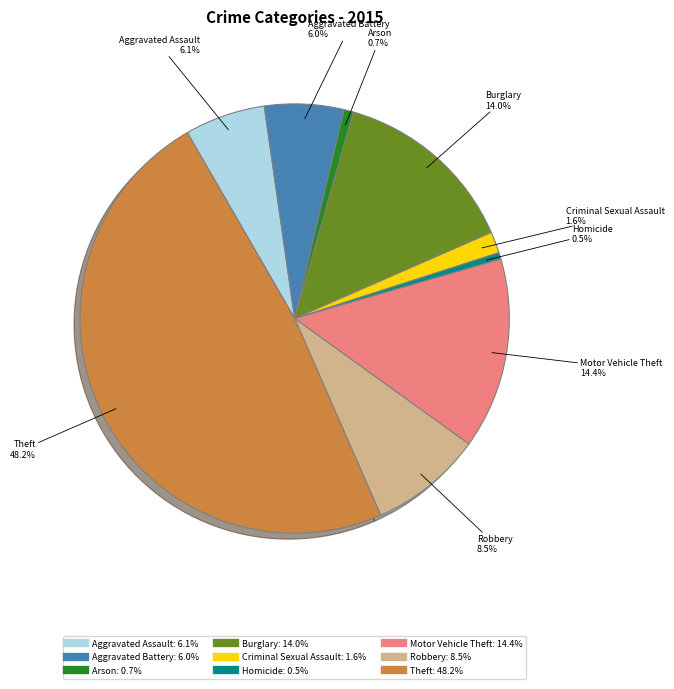

Count the number of slices in the pie.

9